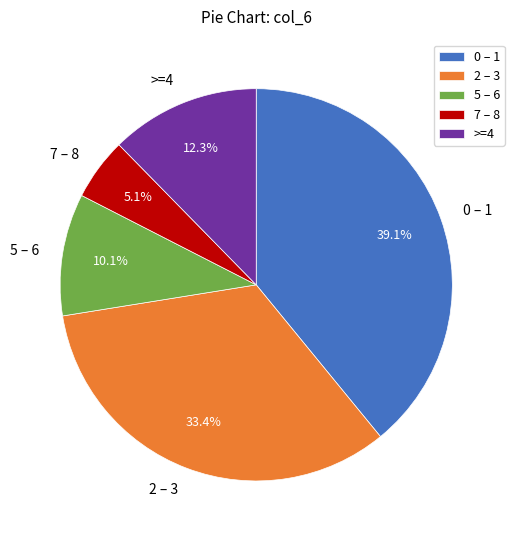

Between 7 – 8 and 0 – 1, which is larger?

0 – 1